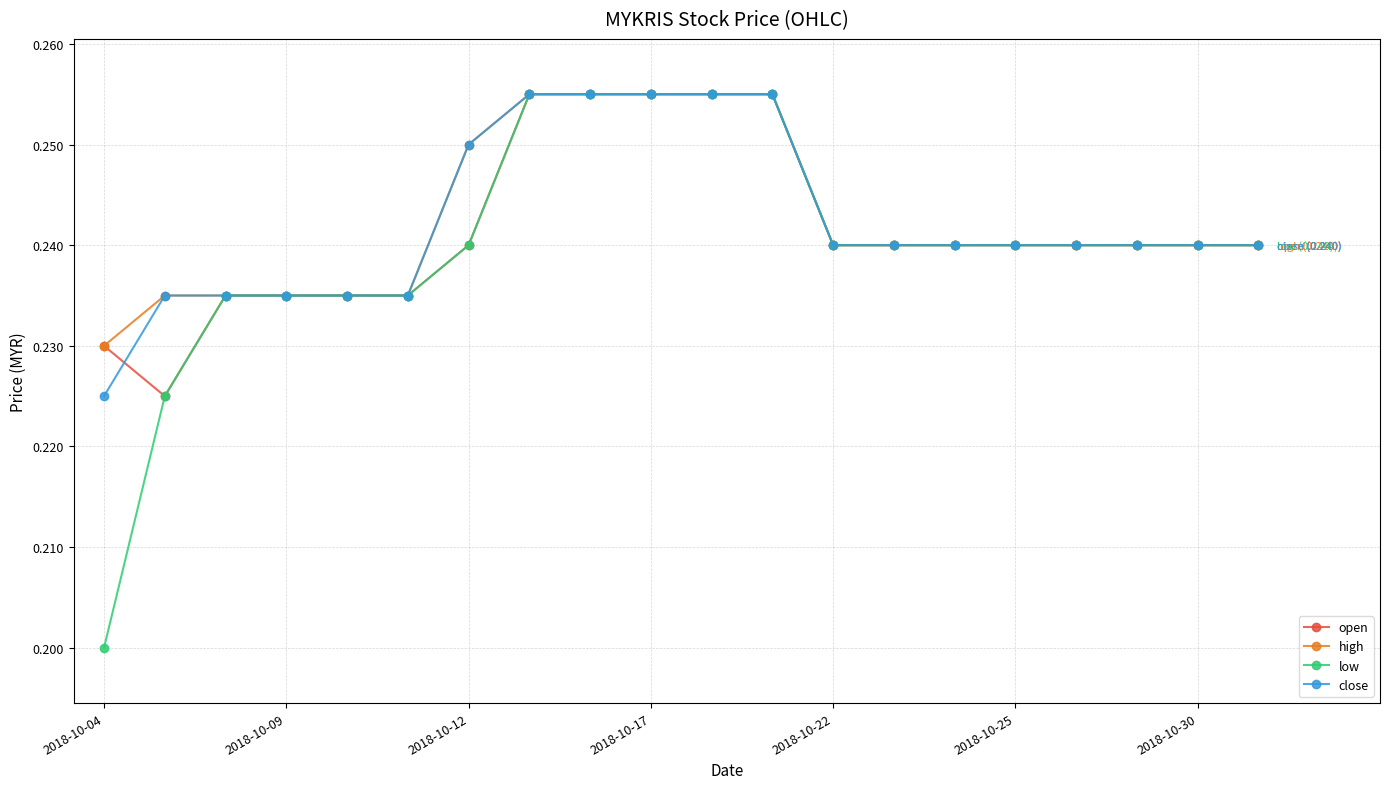

Count the low values in the range 0 to 1.

20